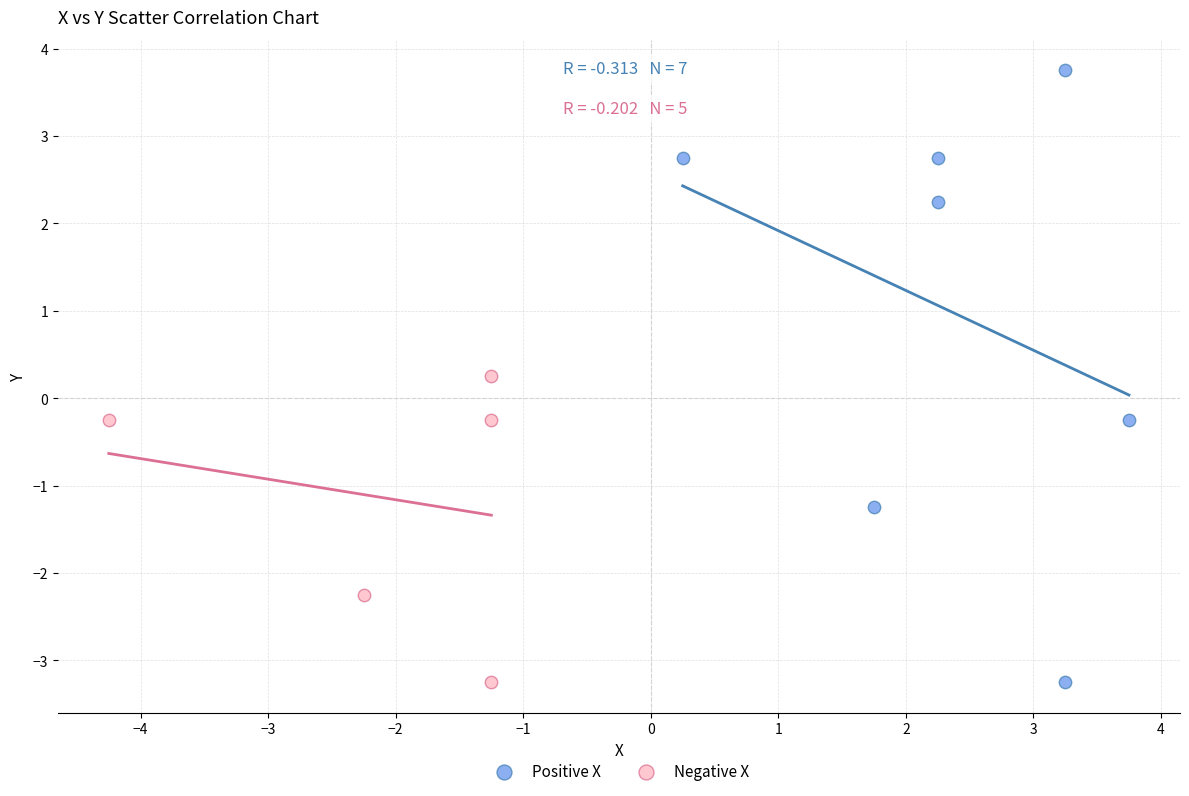

Which series contains the highest Y value?

Positive X